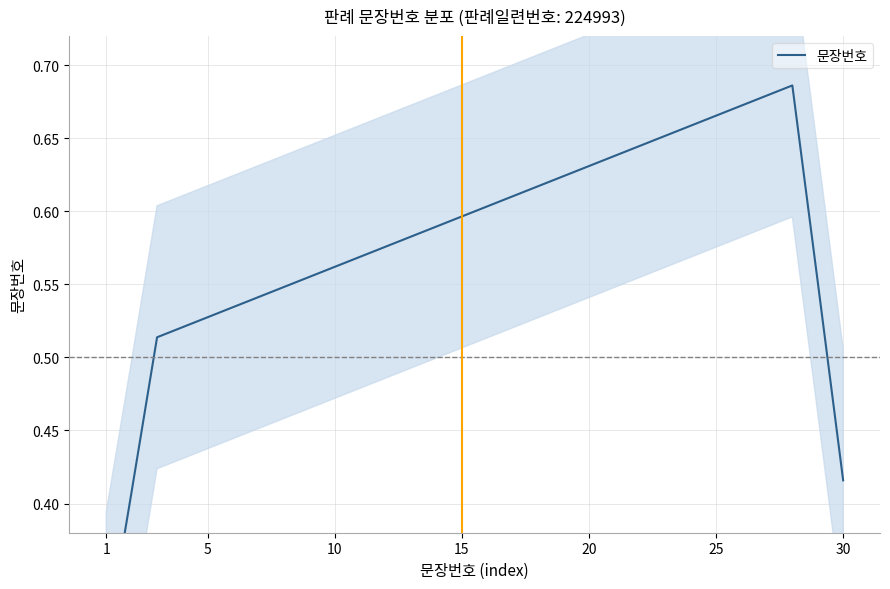

Is it true that the value at 15 is 0.7?

False